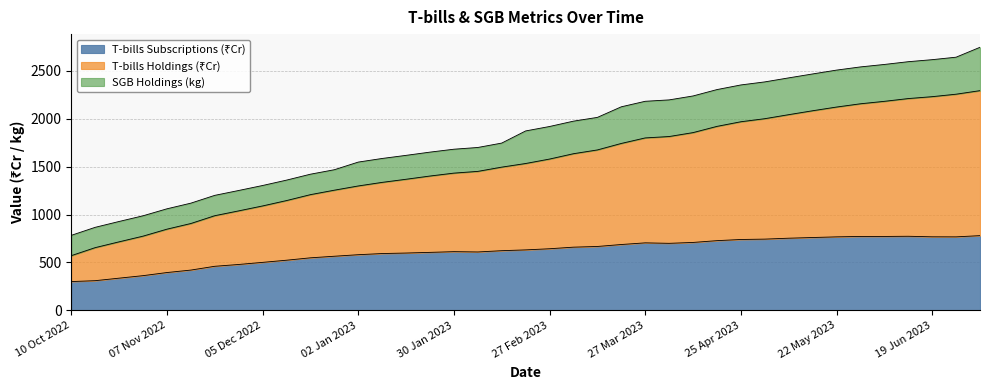

What is the label of the 31st point from the left?

08 May 2023